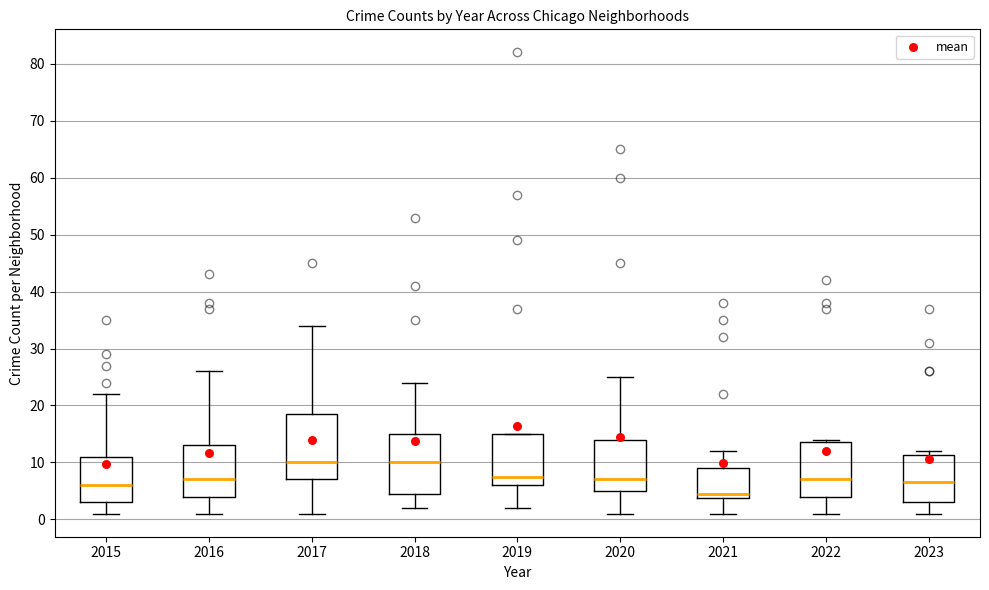

Reading left to right, transcribe this box plot: for each box, give where its median line is, the range the box spans, and where its two whiskers end, as read against the y-axis. The values are not printed on the chart, so give them approximately, as read against the axis.

2015: median 6, box 3 to 11, whiskers 1 to 22
2016: median 7, box 4 to 13, whiskers 1 to 26
2017: median 10, box 7 to 19, whiskers 1 to 34
2018: median 10, box 5 to 15, whiskers 2 to 24
2019: median 8, box 6 to 15, whiskers 2 to 15
2020: median 7, box 5 to 14, whiskers 1 to 25
2021: median 5, box 4 to 9, whiskers 1 to 12
2022: median 7, box 4 to 14, whiskers 1 to 14 (just above the box's upper edge)
2023: median 7, box 3 to 11, whiskers 1 to 12